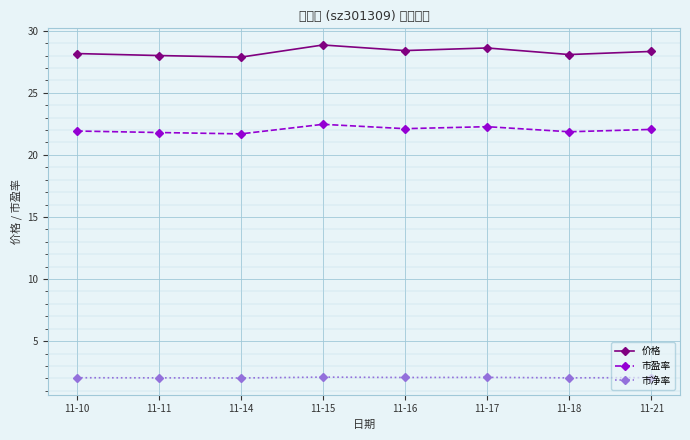

Which series has the largest range (max minus min)?

价格